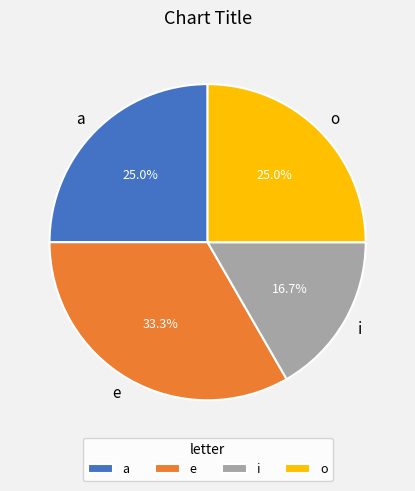

To the nearest percent, what is the combined percentage of i and o?

42%